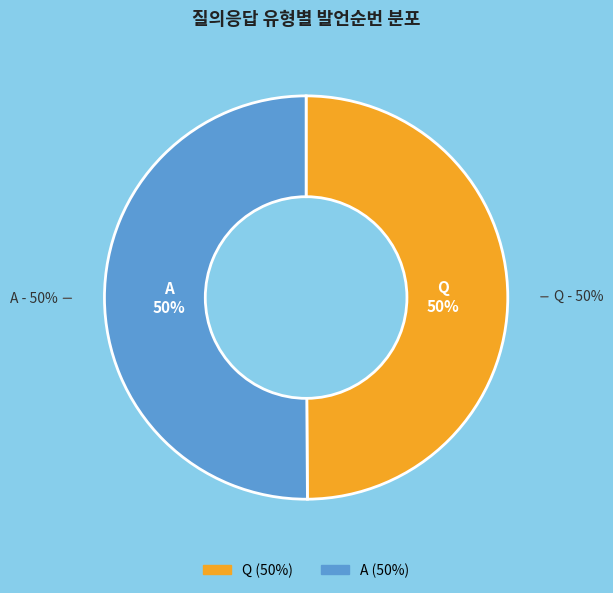

Approximately how many times larger is the value at Q compared to A?

1.0